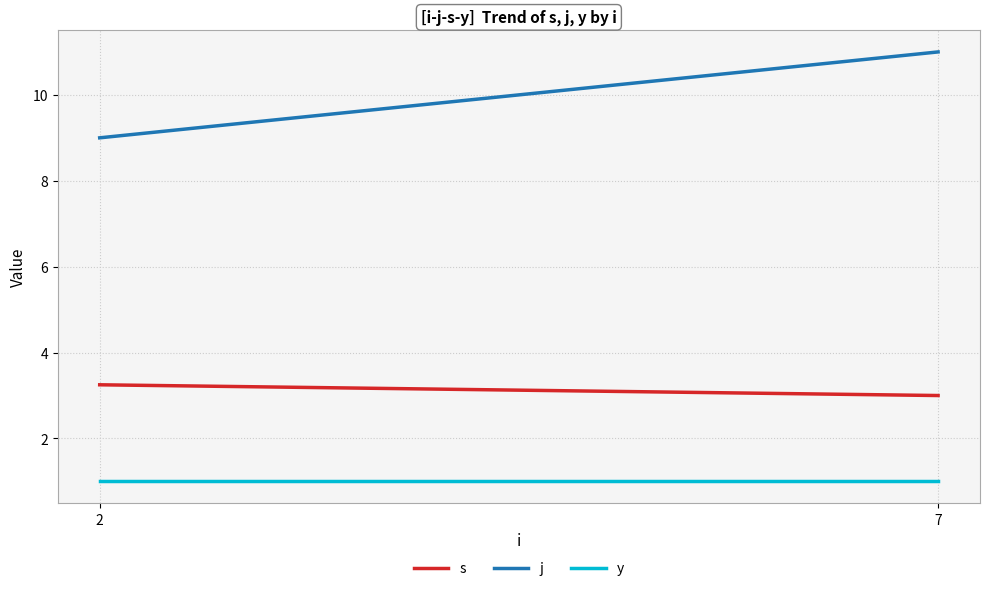

True or false: j has a value of 9.0 at 2.

True